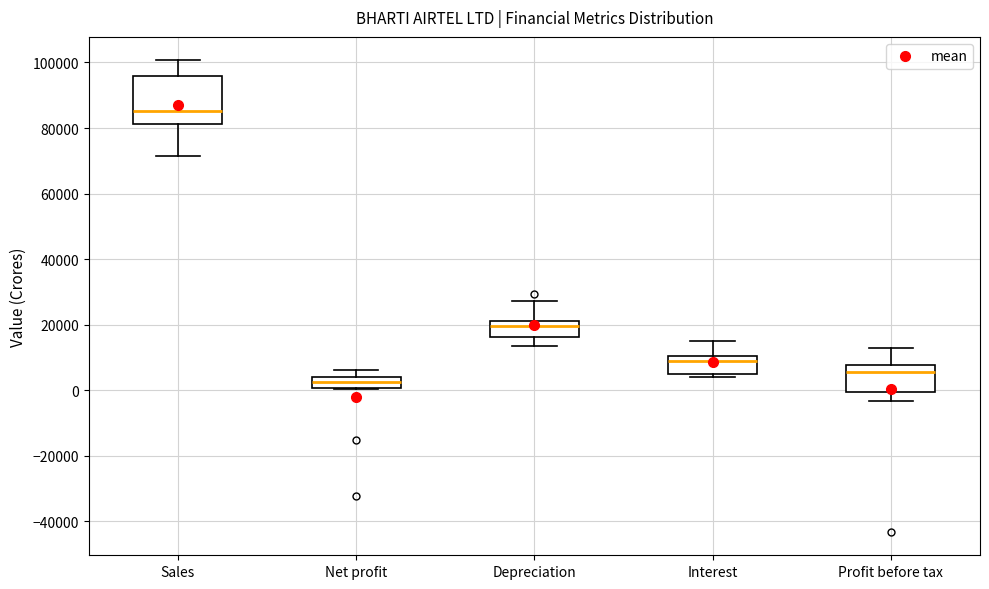

Where is the upper edge of the box for Sales on the y-axis? The values are not printed on the chart, so give them approximately, as read against the axis.

96000